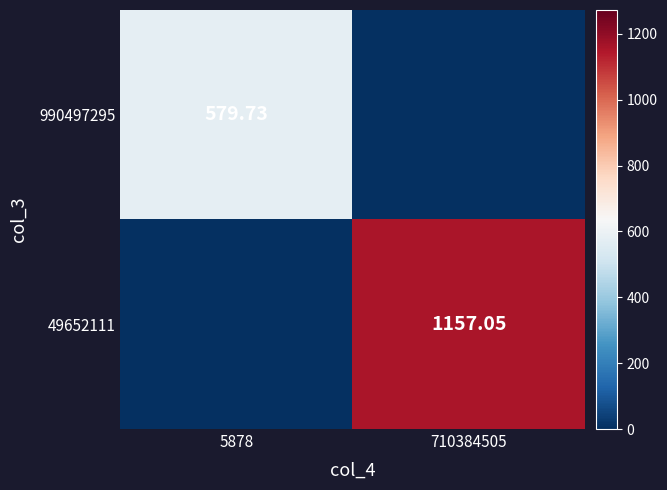

At which category is the sum across all series the highest?

710384505